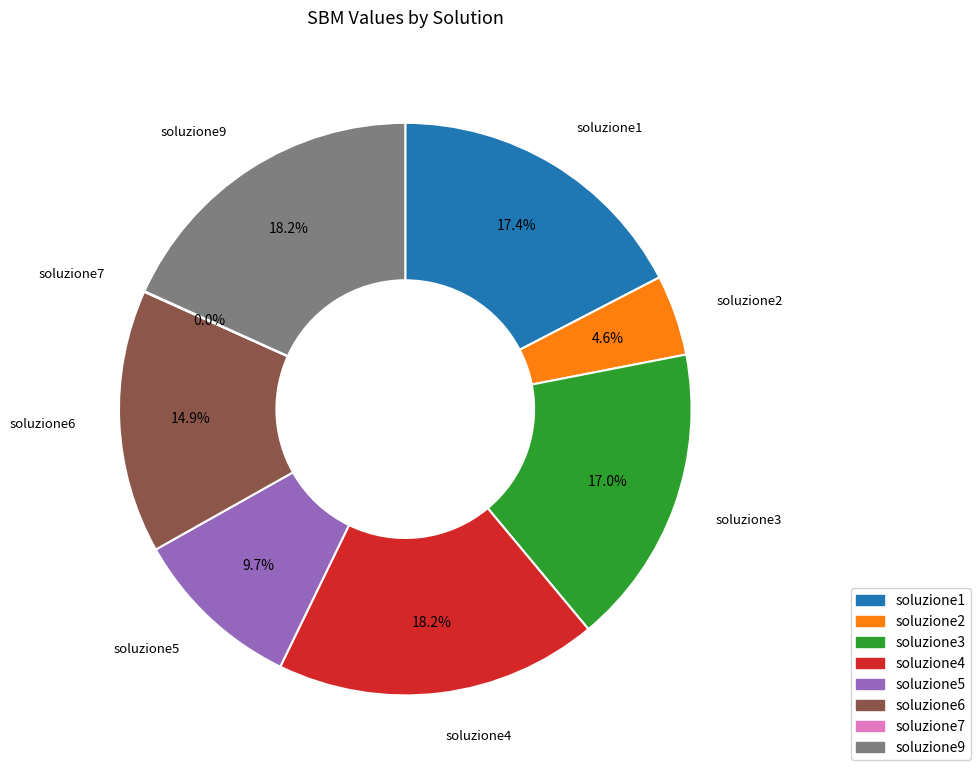

To the nearest percent, what is the difference between the largest and smallest slice percentages?

18%